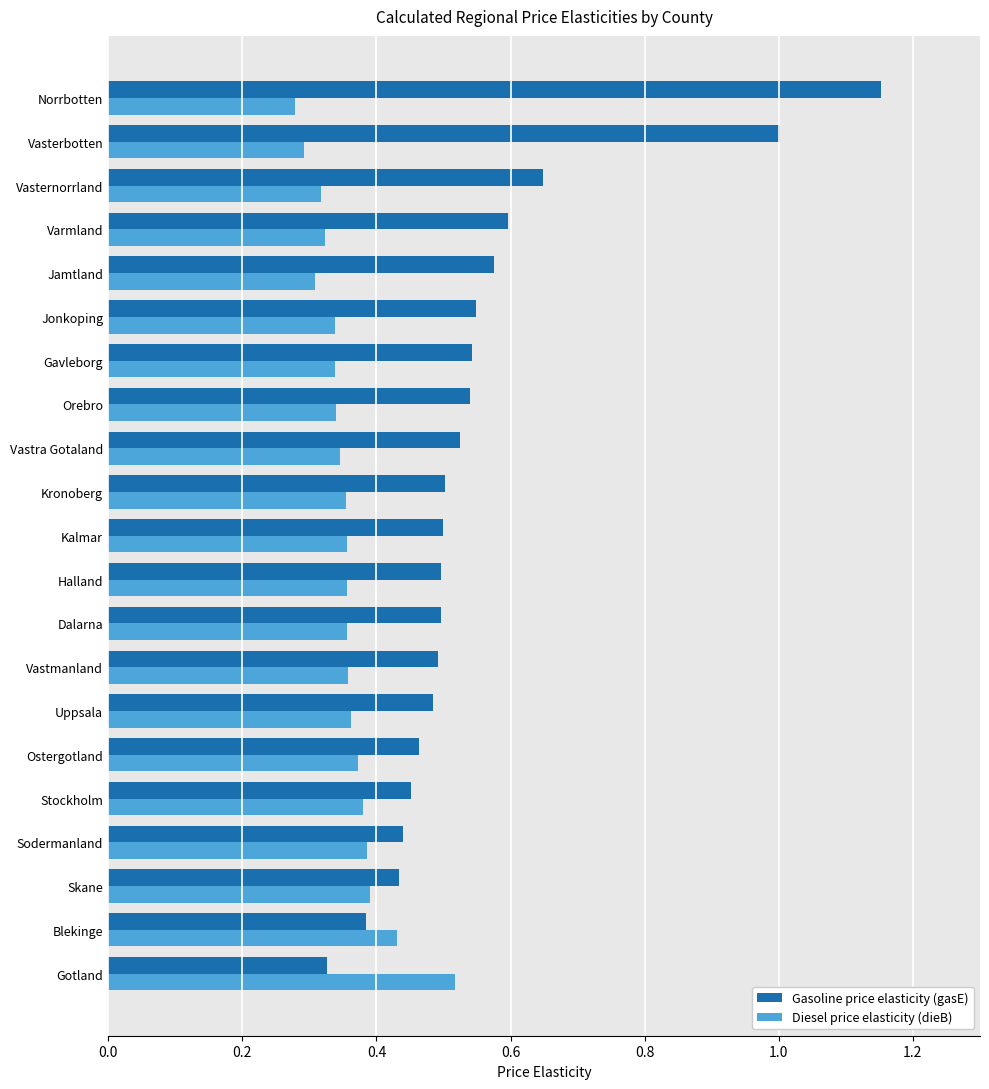

List the series in order of their overall mean, lowest first.

Diesel price elasticity (dieB), Gasoline price elasticity (gasE)